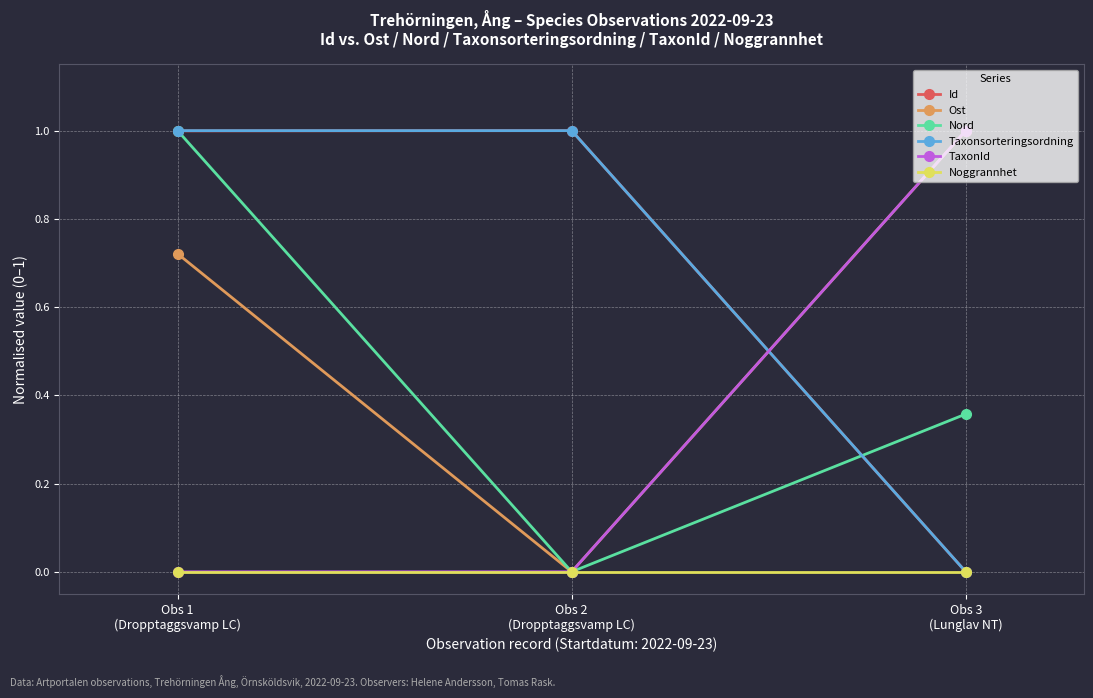

Which category has the lowest value in the Id series?

Obs 3
(Lunglav NT)